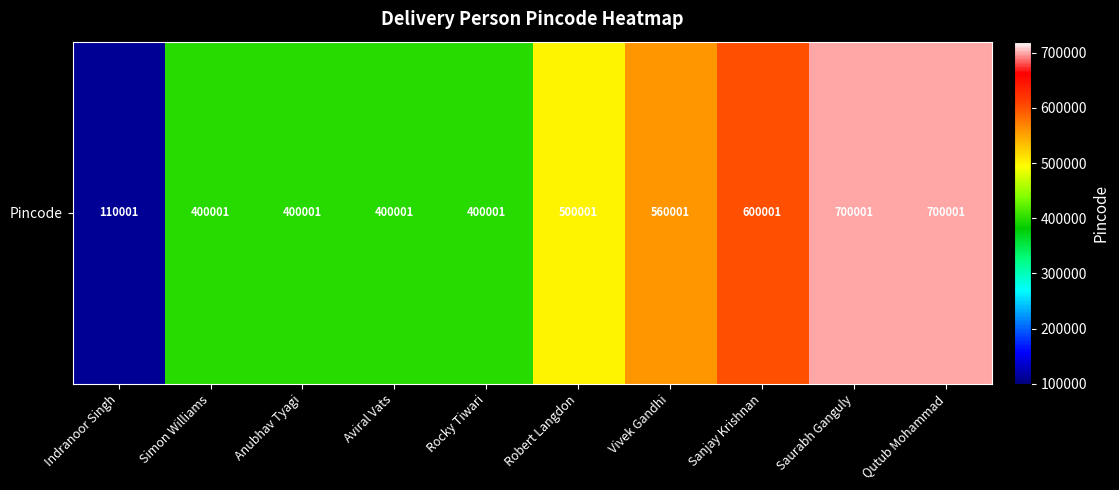

Is it true that the value at Aviral Vats is 197500?

False